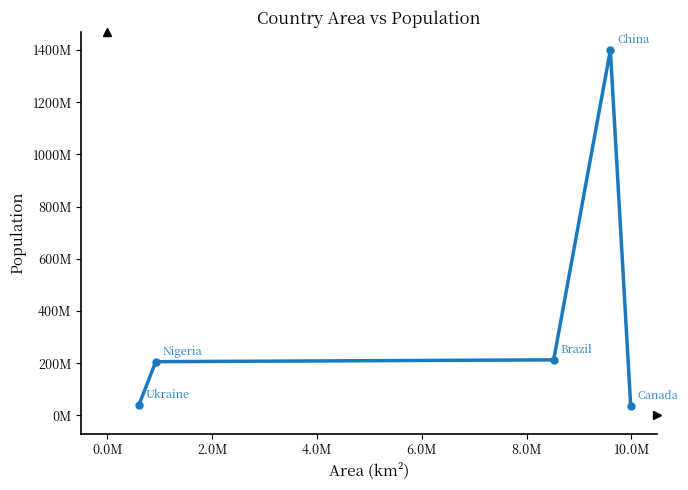

Does the chart have visible grid lines?

No